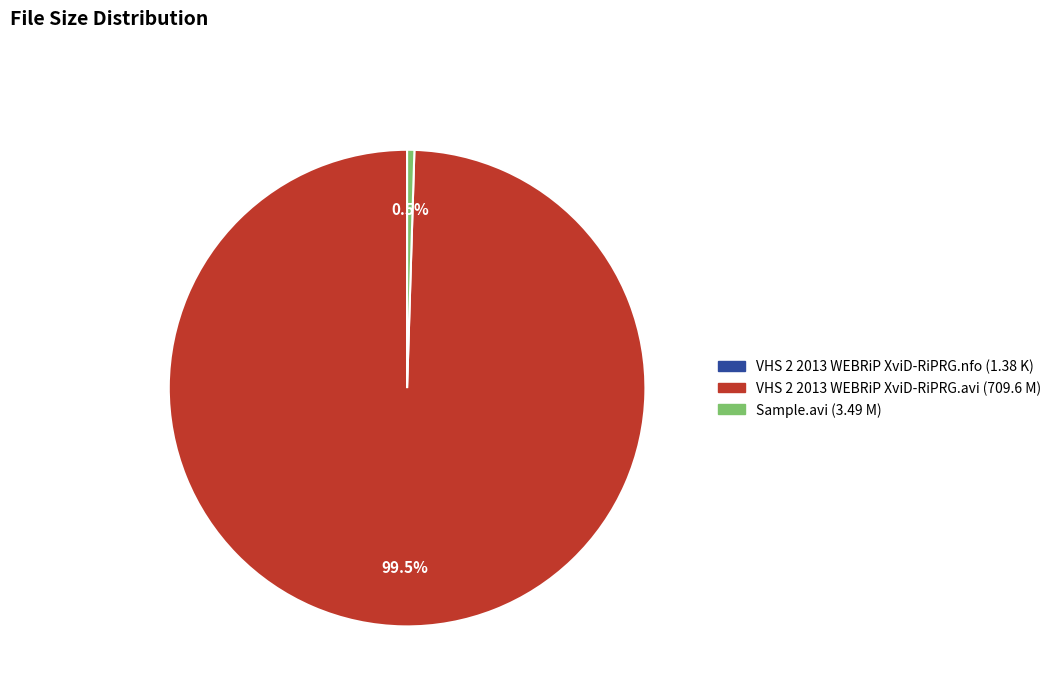

To the nearest percent, what is the difference between the largest and smallest slice percentages?

99%